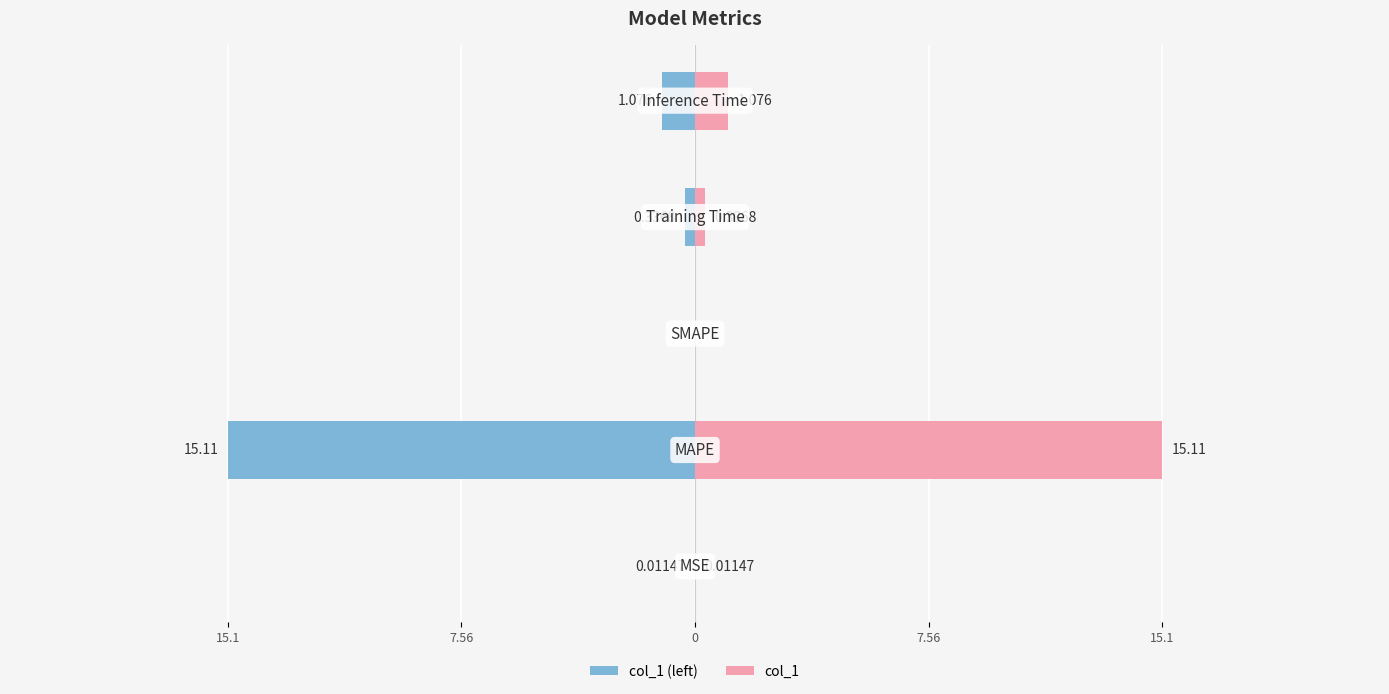

What are all the series names shown in the legend?

col_1 (left), col_1